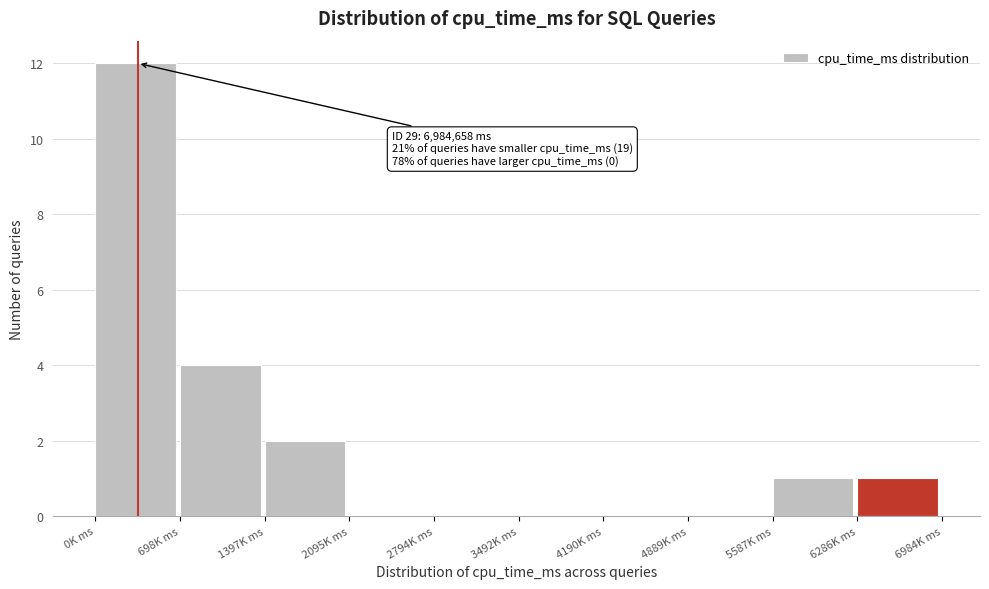

Reading right to left, extract all data points from this chart.

6286K ms=1	5587K ms=1	4889K ms=0	4190K ms=0	3492K ms=0	2794K ms=0	2095K ms=0	1397K ms=2	698K ms=4	0K ms=12